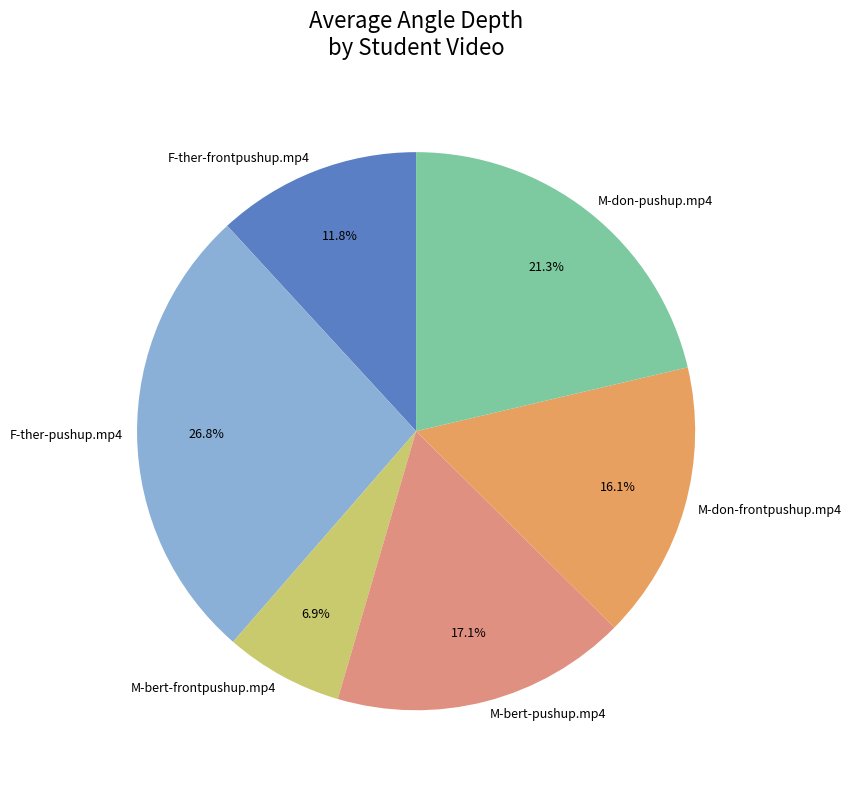

Which has a higher value, M-bert-frontpushup.mp4 or F-ther-frontpushup.mp4?

F-ther-frontpushup.mp4